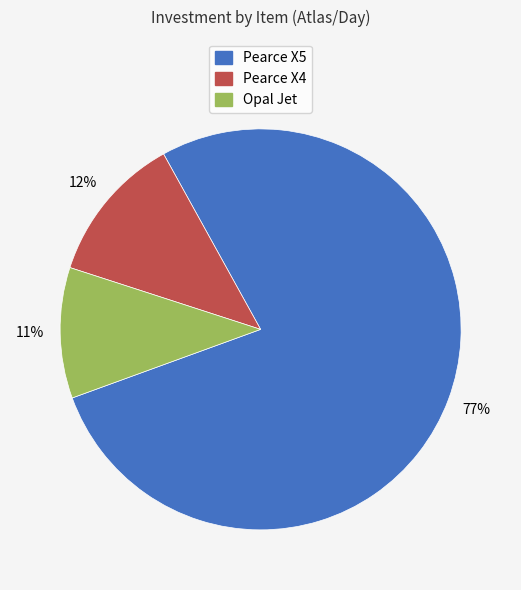

The Opal Jet slice represents 11% of the pie. True or false?

True